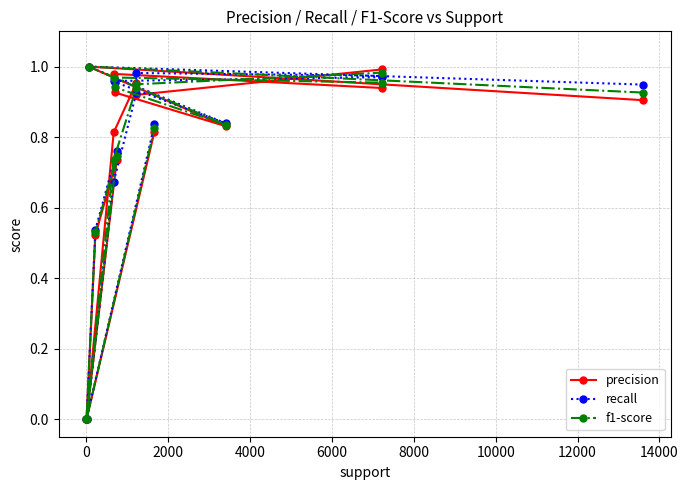

True or false: precision and f1-score intersect in this chart.

True